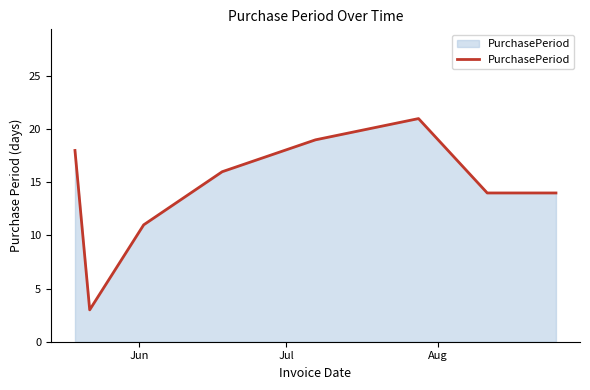

What is the greatest value displayed?

21